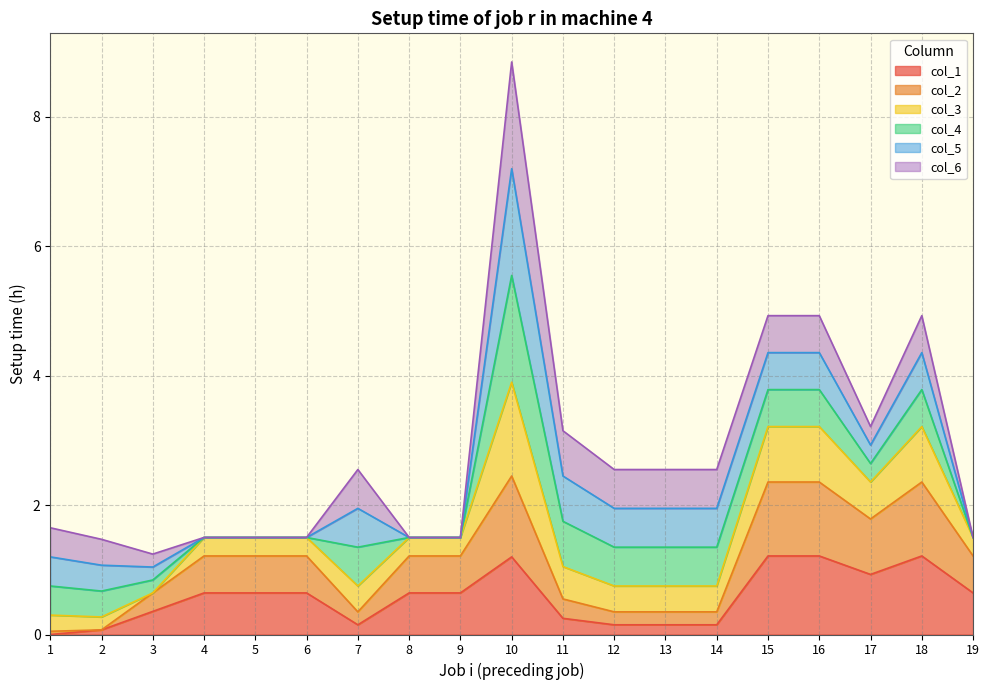

Between 5 and 3, which is larger?

5